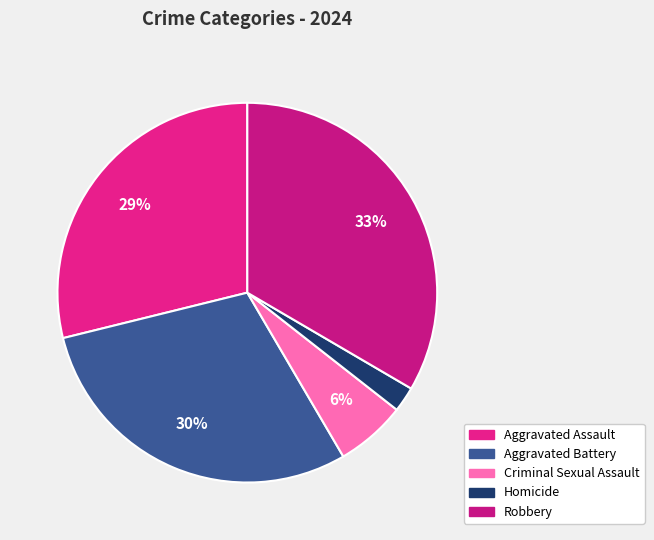

The Aggravated Battery slice represents 35% of the pie. True or false?

False